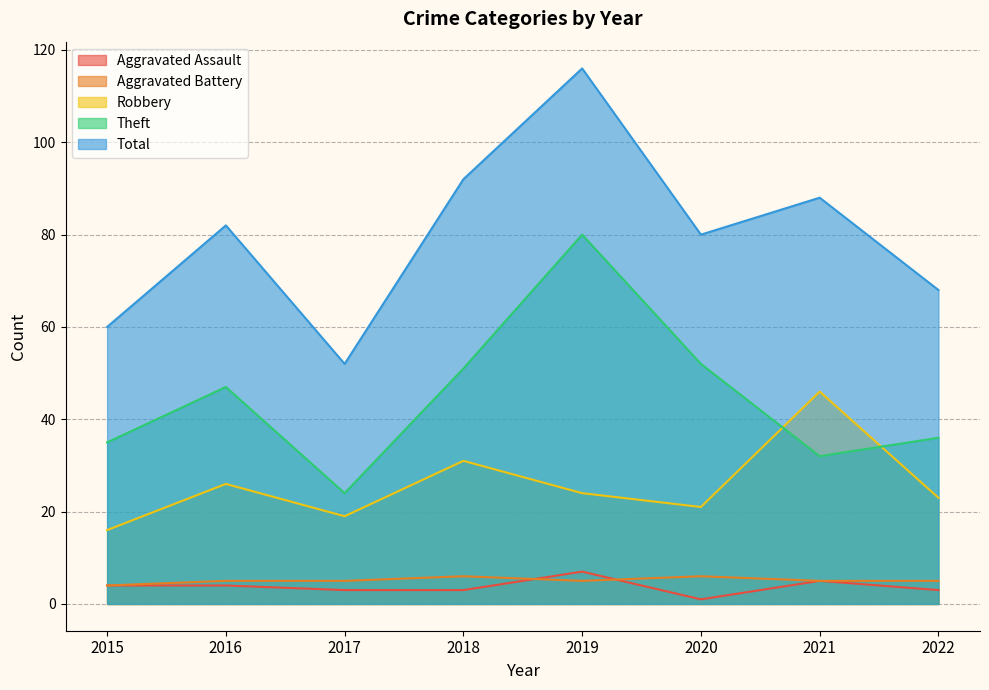

Which has a higher value, 2016 or 2019?

2019